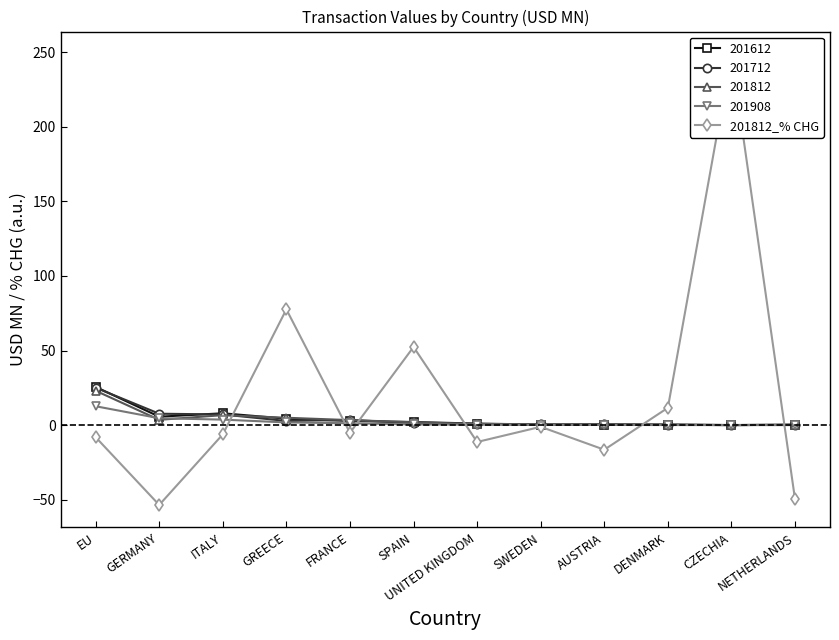

What is the label of the 3rd point from the left?

ITALY